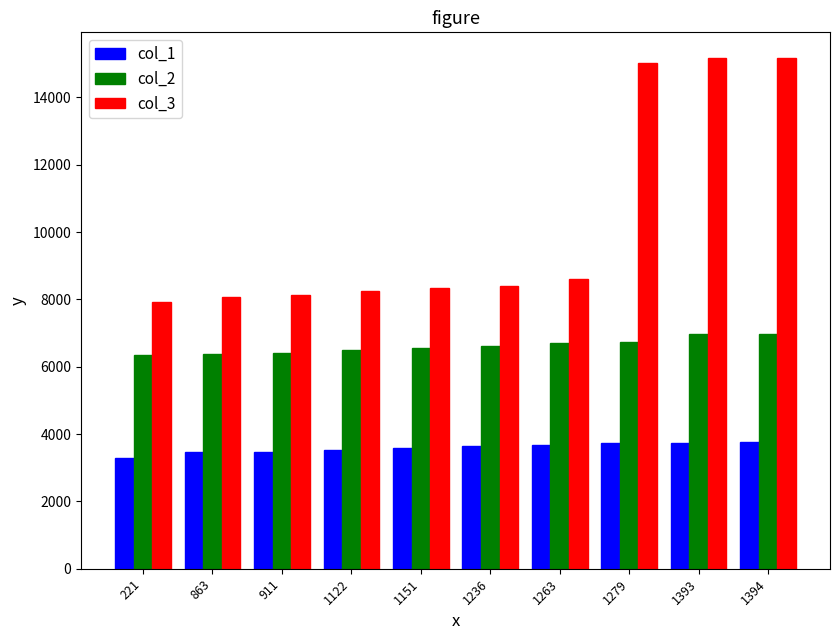

Is it true that col_1 equals 2473 at 1151?

False